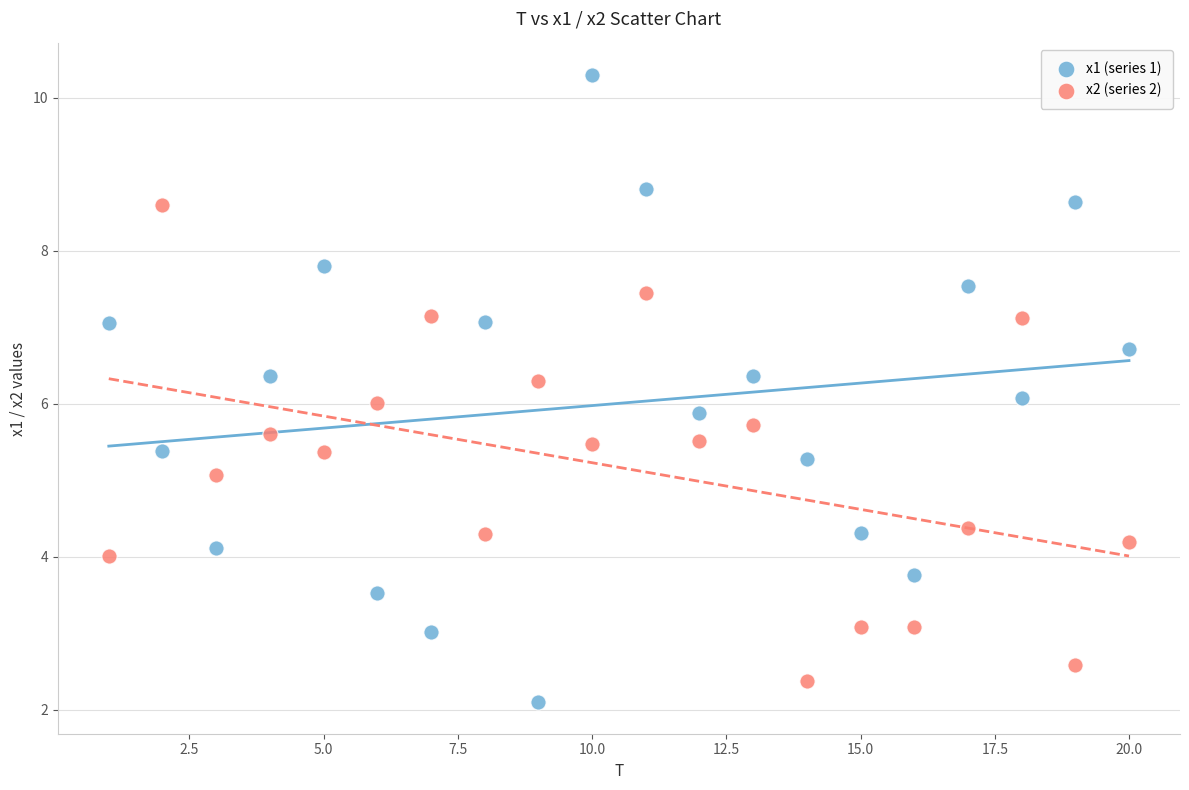

Which series reaches the maximum Y coordinate?

x1 (series 1)